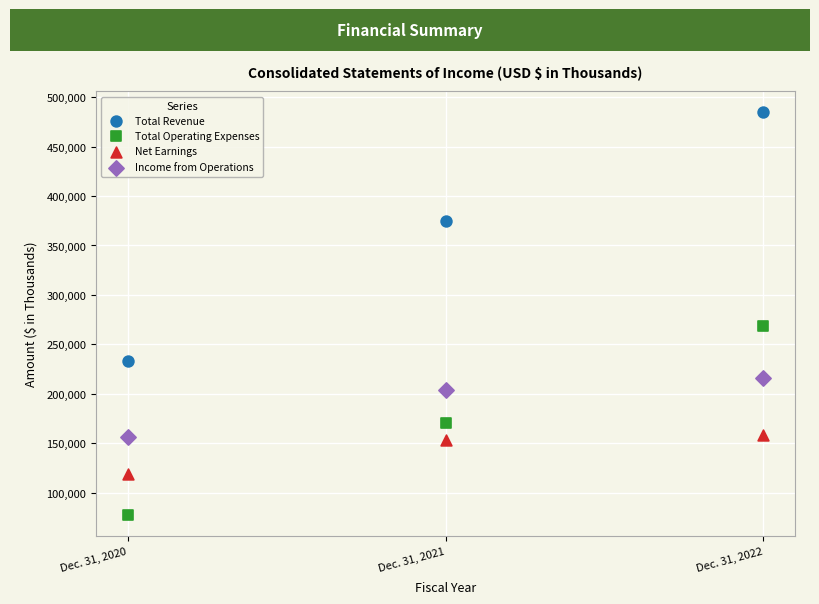

Across all data points, what is the range of Y values (max minus min)?

408300